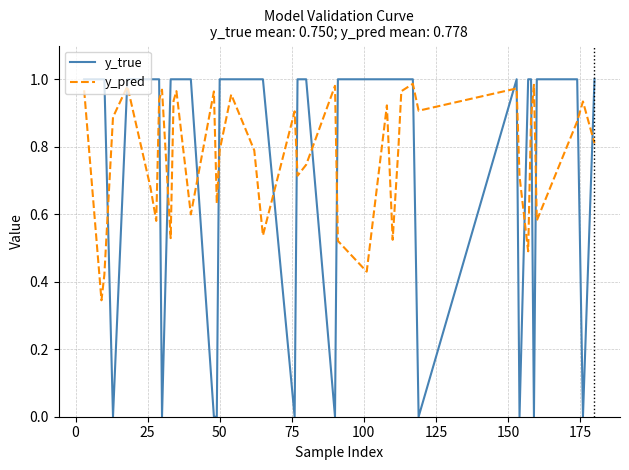

What are all the series names shown in the legend?

y_true, y_pred